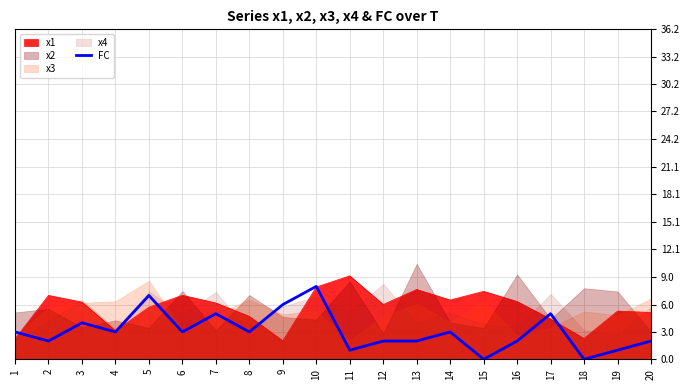

List the labels in order of value, smallest first.

15, 18, 11, 19, 2, 12, 13, 16, 20, 1, 4, 6, 8, 14, 3, 7, 17, 9, 5, 10